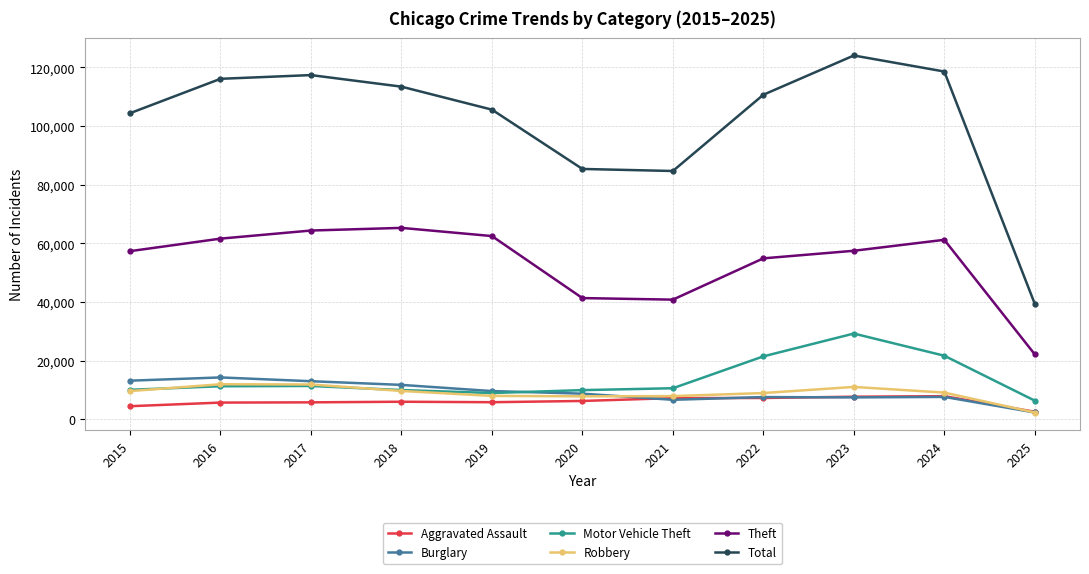

What is the highest value of the Theft series?

65290